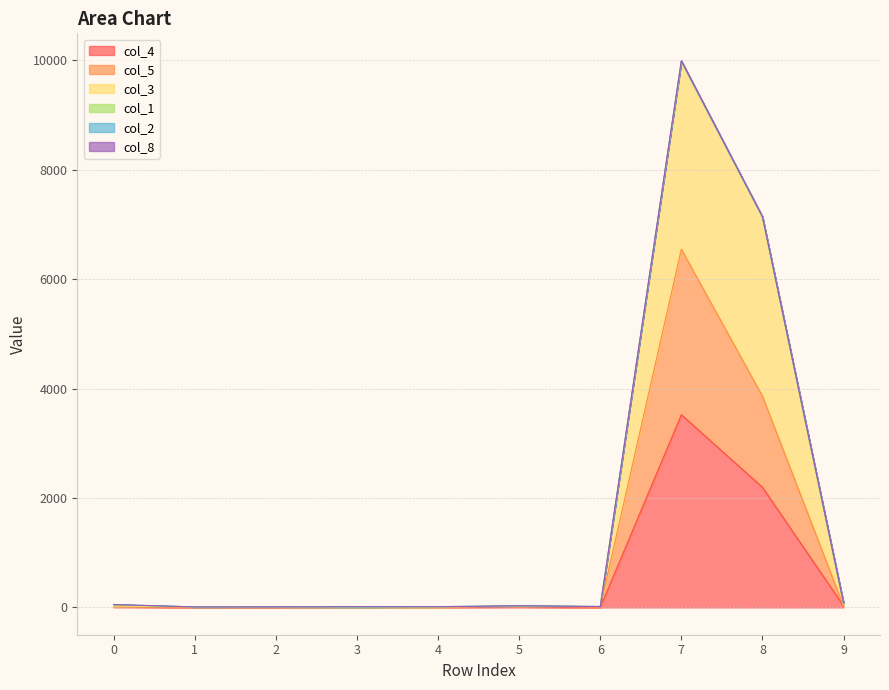

Which category has the highest value across all series?

7